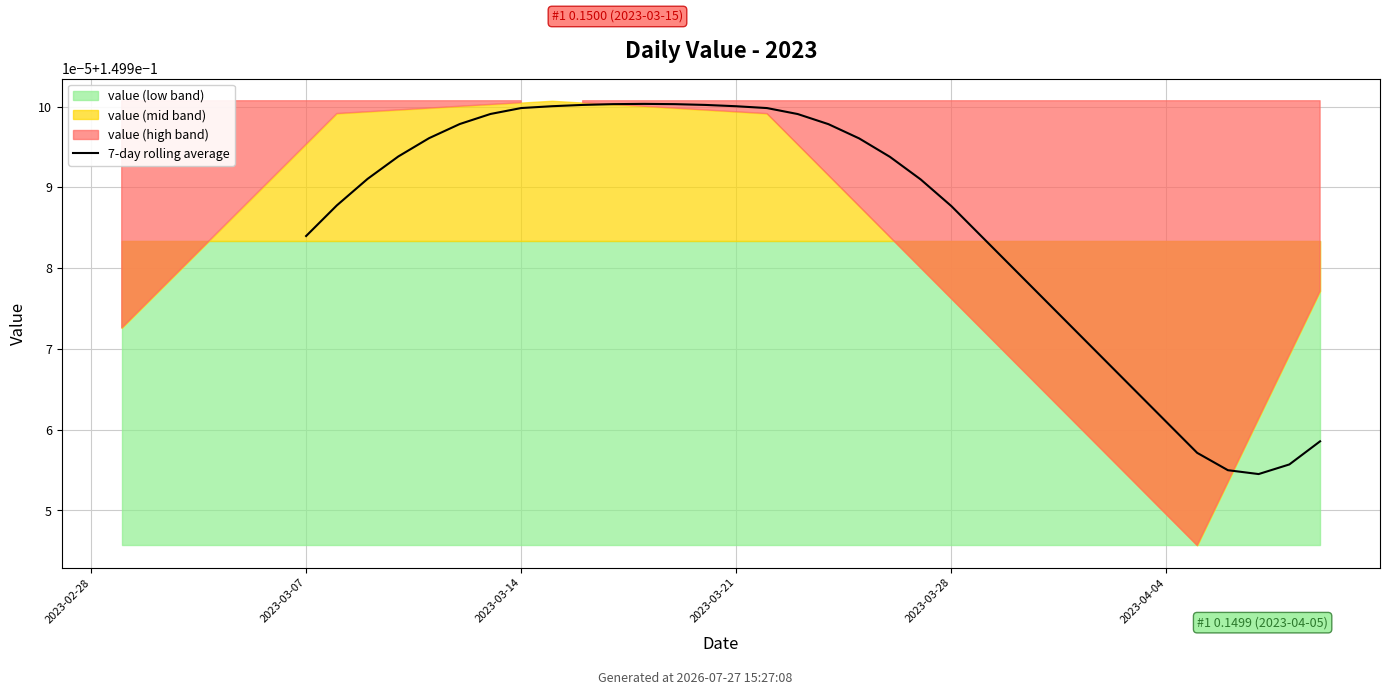

The value at 33 is 0.1. True or false?

True